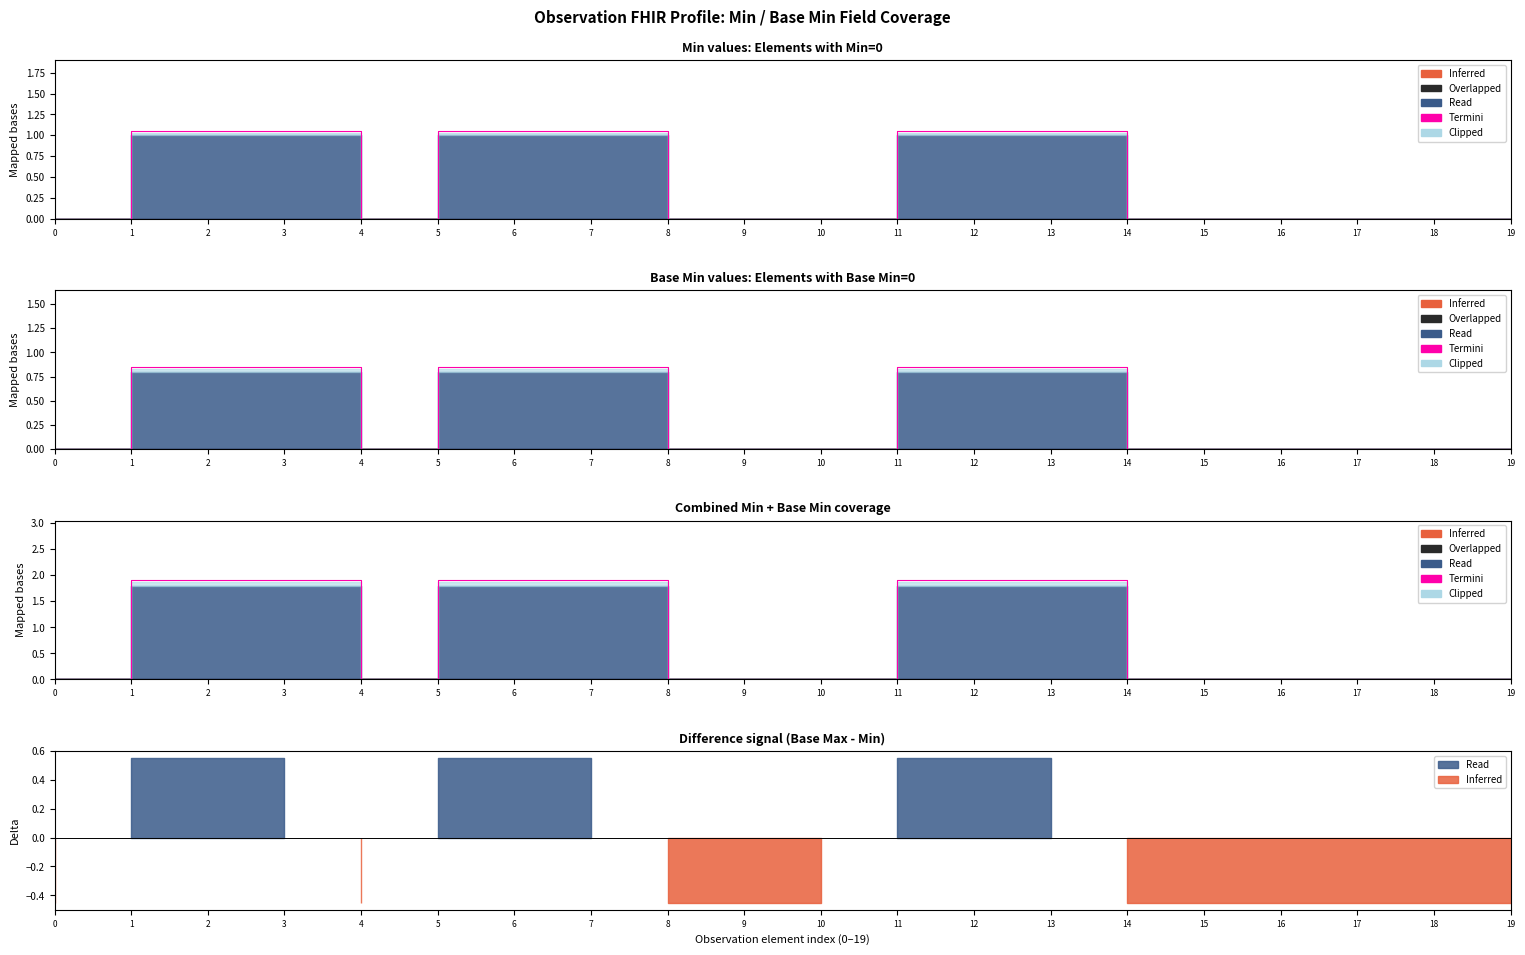

True or false: the data shows 0.8 at 4.

False